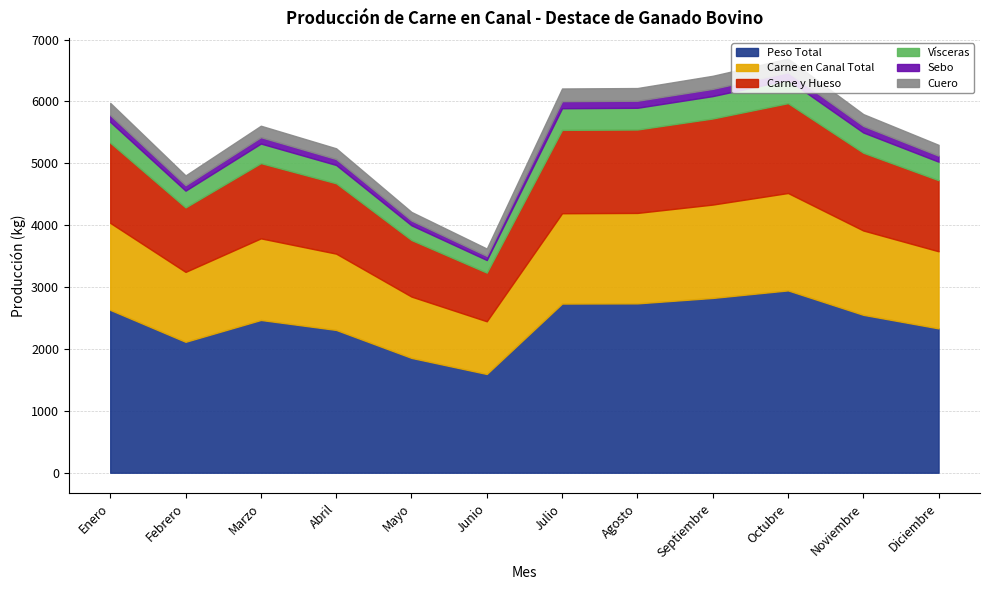

True or false: Cuero and Carne y Hueso cross at least once.

False